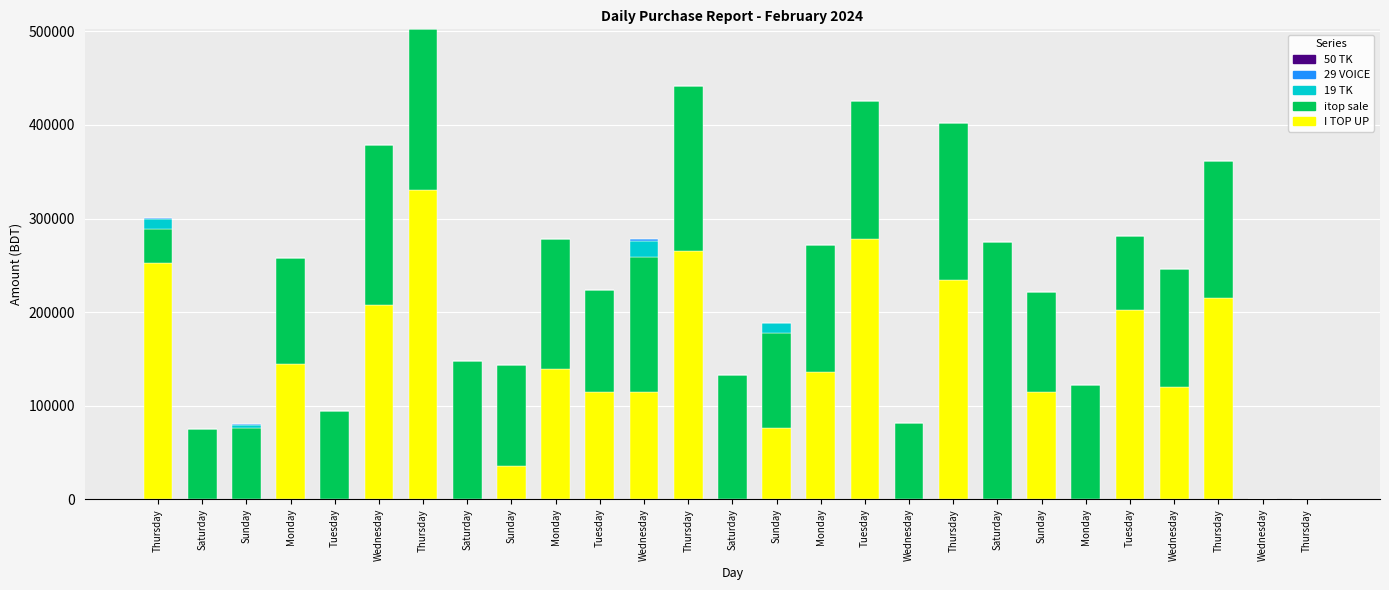

Is it true that I TOP UP equals 434111 at Tuesday?

False